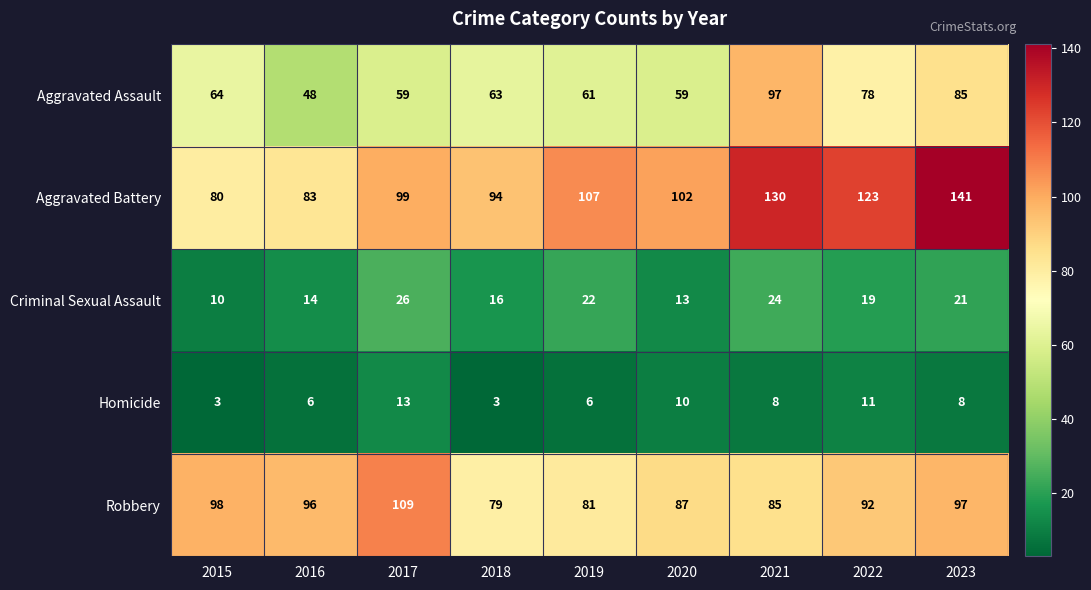

Rank the series by their maximum value, from highest to lowest.

Aggravated Battery, Robbery, Aggravated Assault, Criminal Sexual Assault, Homicide